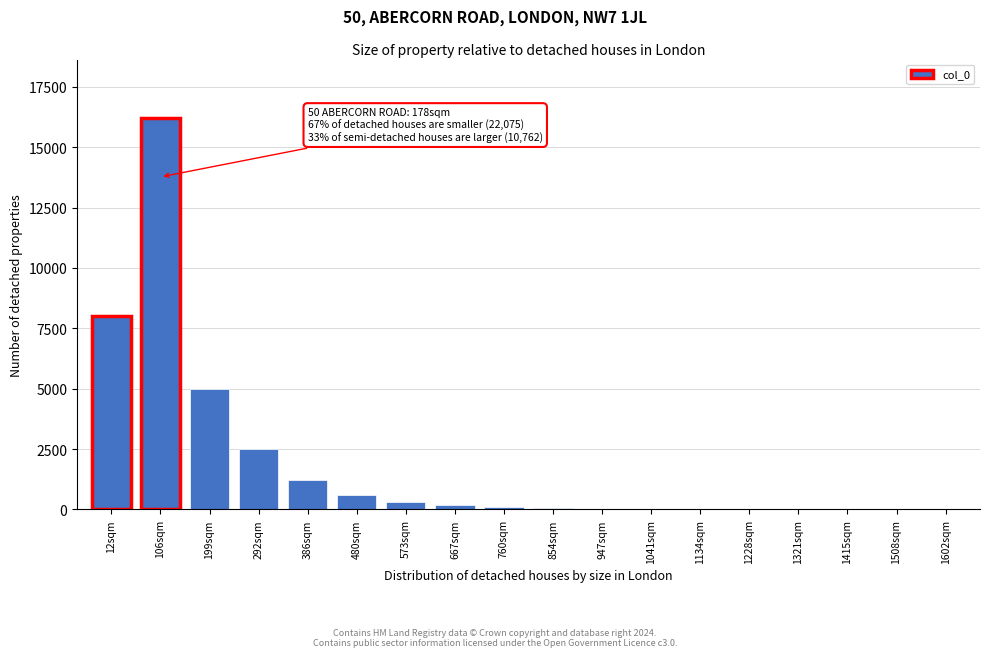

What is the sum of all values?

34253